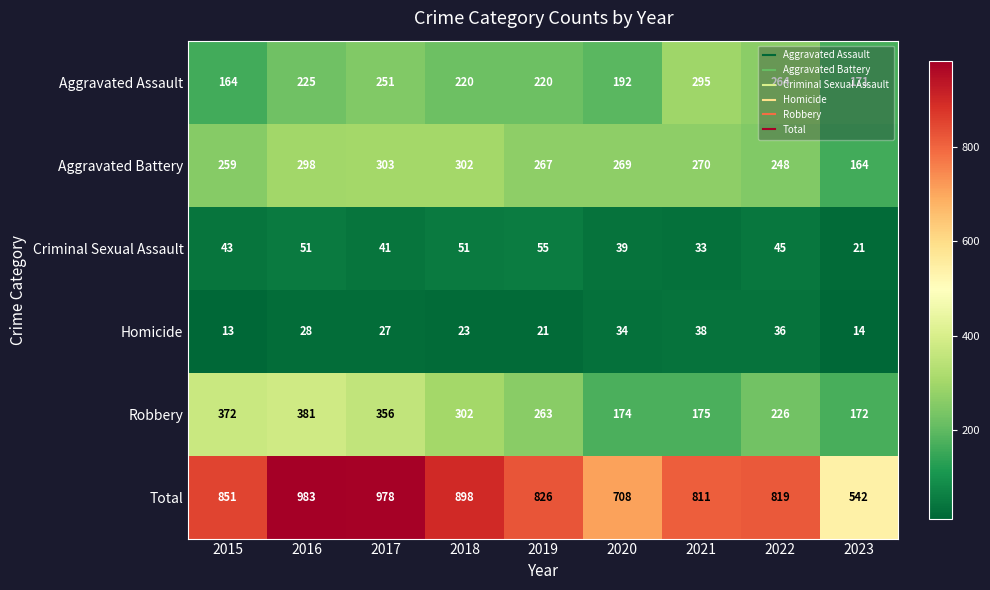

At which label does Robbery first exceed 263?

2015